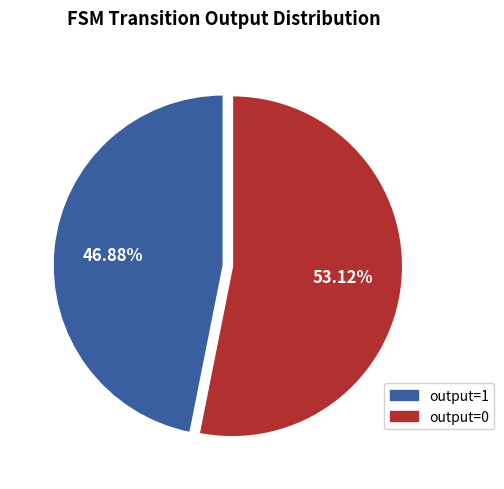

Between output=0 and output=1, which is larger?

output=0